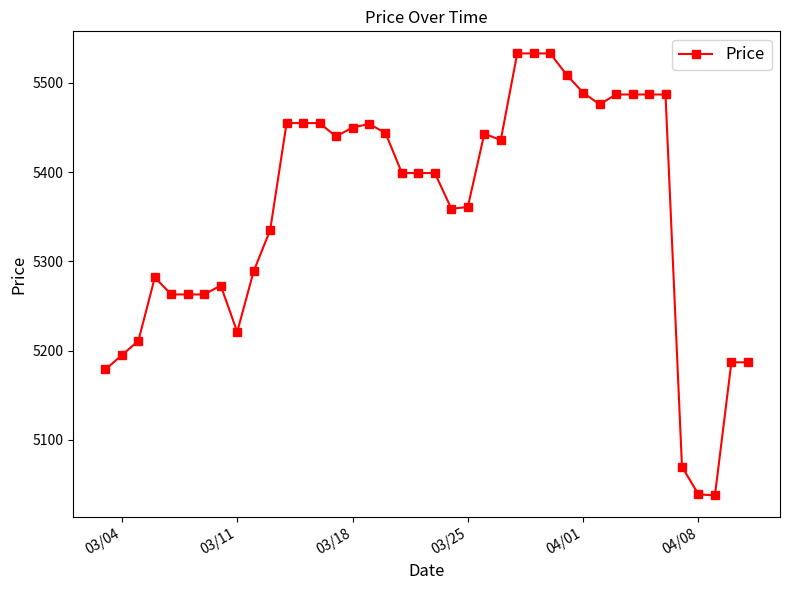

What is the difference between the second highest and second lowest values?

494